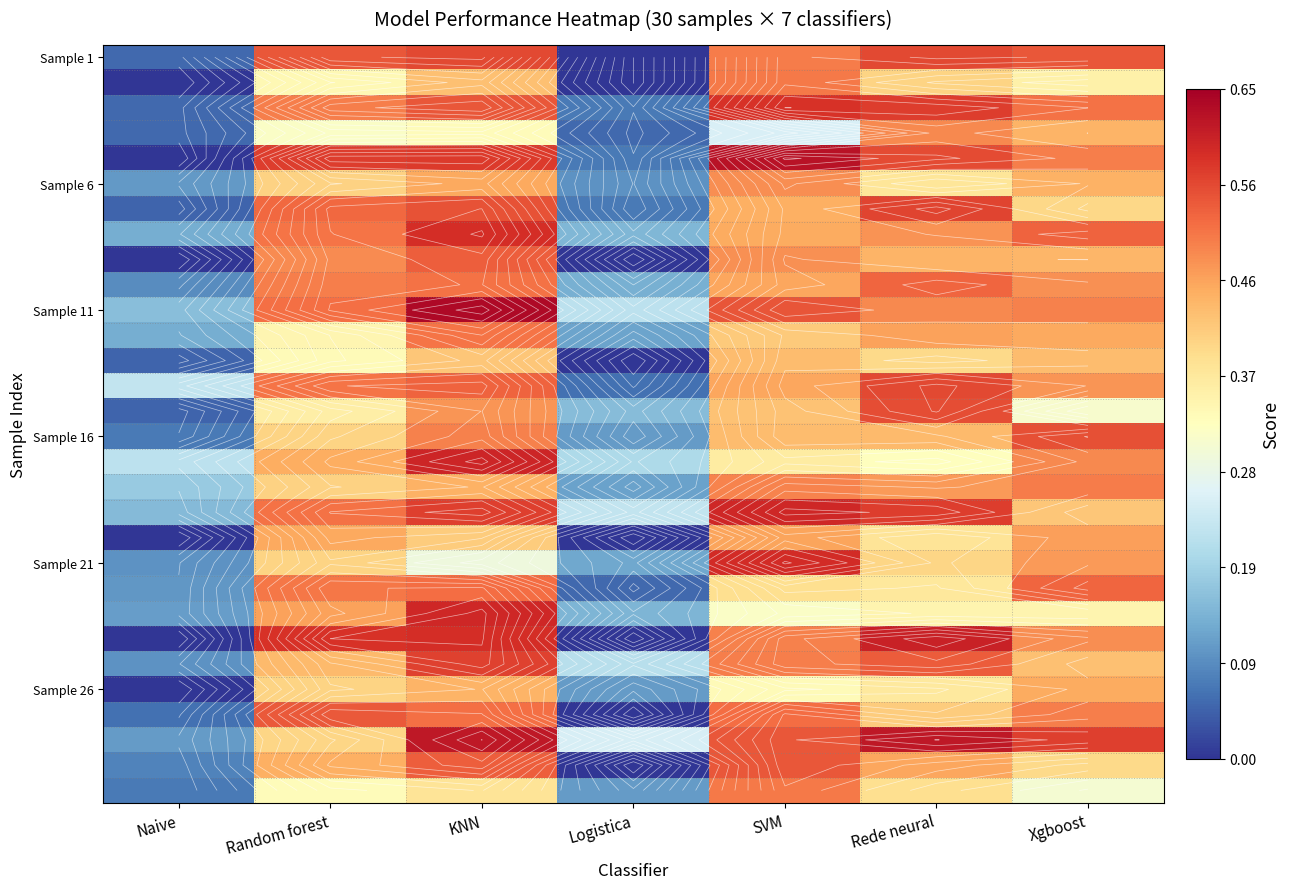

Is it true that Sample 16 equals 0.4 at Rede neural?

True